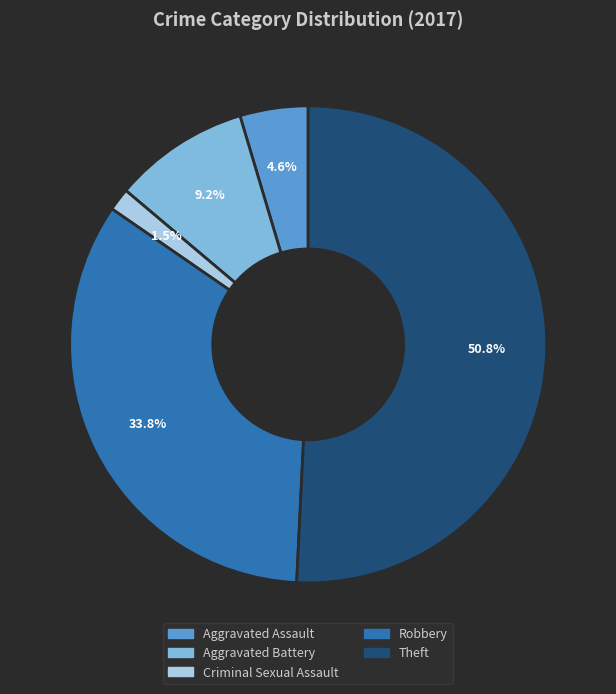

Approximately how many times larger is the value at Robbery compared to Aggravated Battery?

3.7